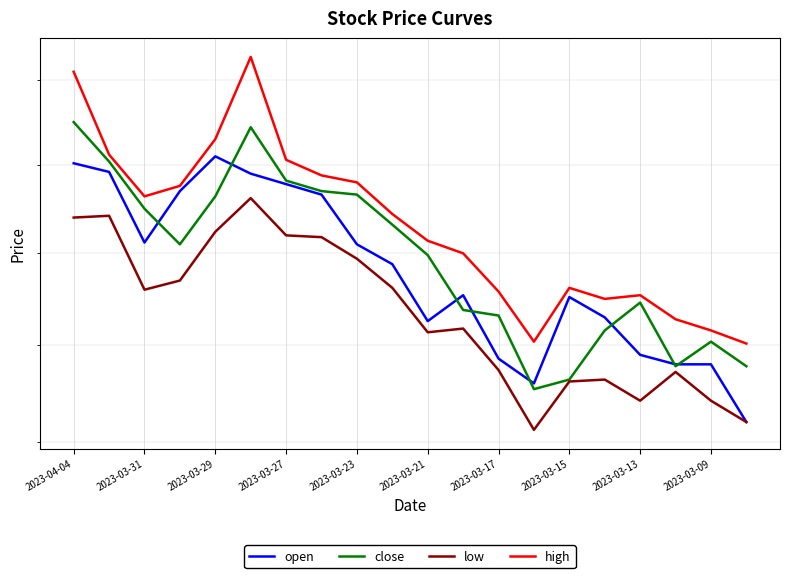

What is the maximum value shown in the chart?

13.1